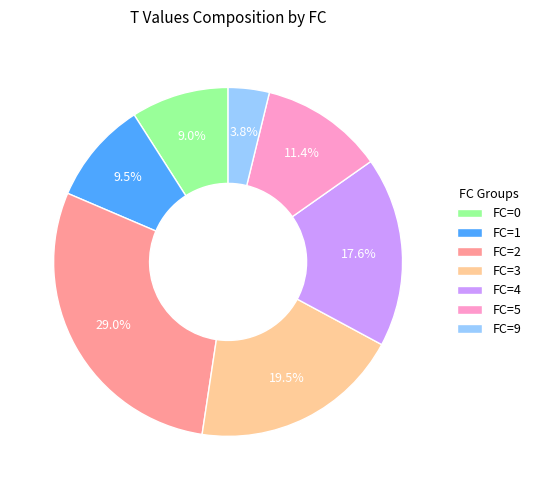

How many segments does this pie chart have?

7